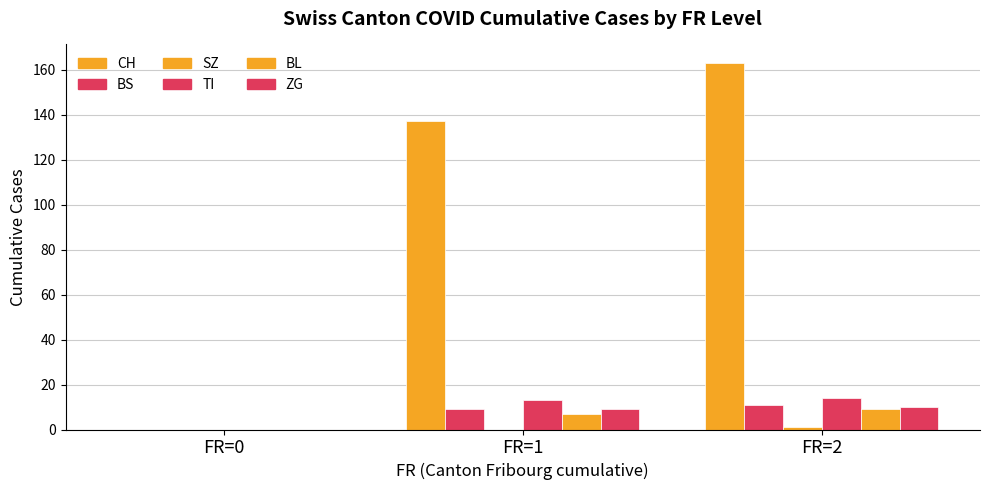

Between FR=0 and FR=1, which is larger?

FR=1